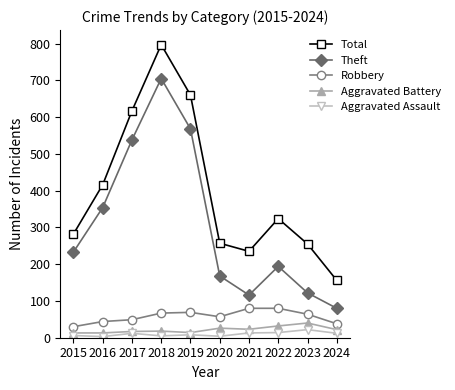

Is the value of Theft at 2024 greater than the value of Aggravated Battery at 2019?

Yes